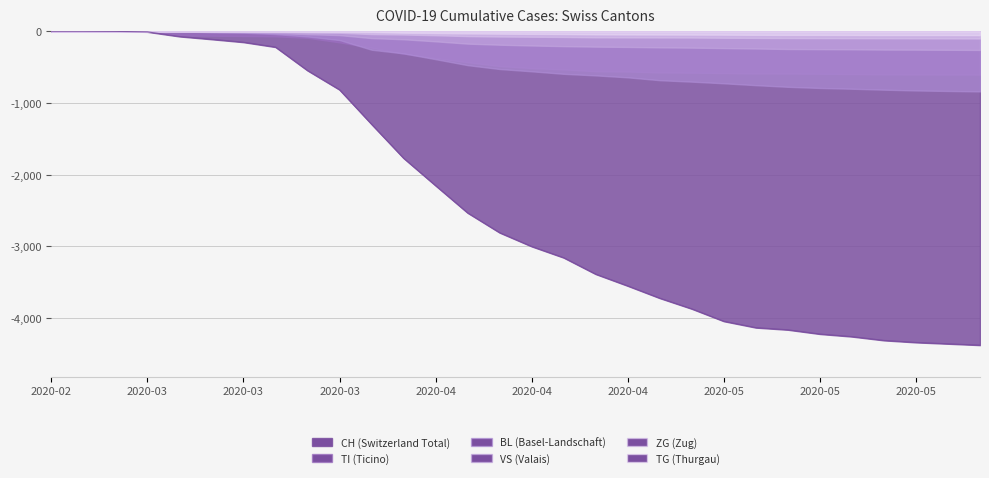

True or false: BL has more than 2 interior local peaks.

False